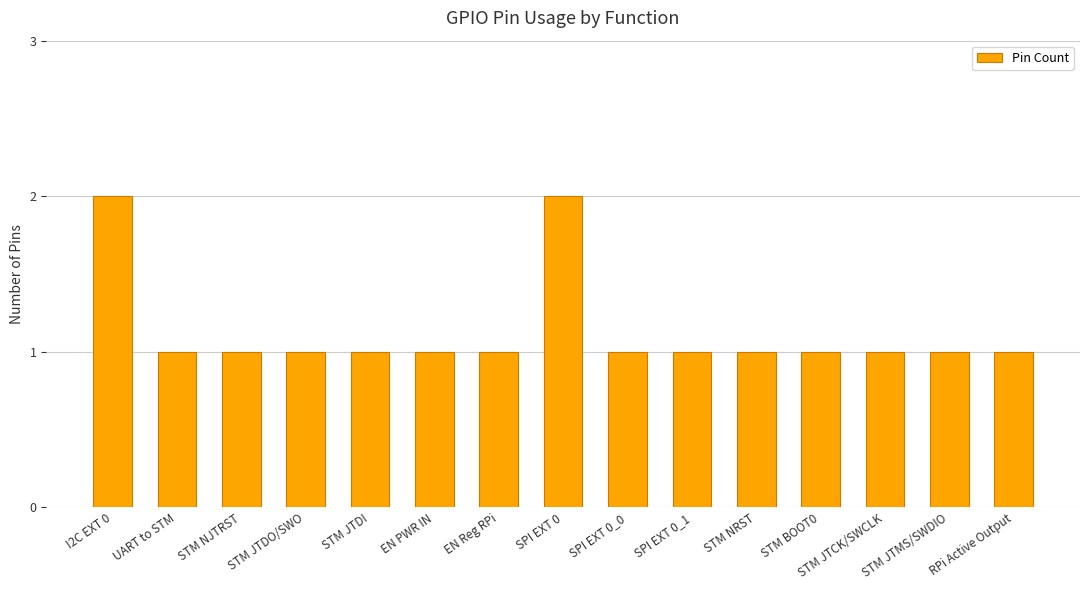

What is the difference between the maximum and minimum values?

1